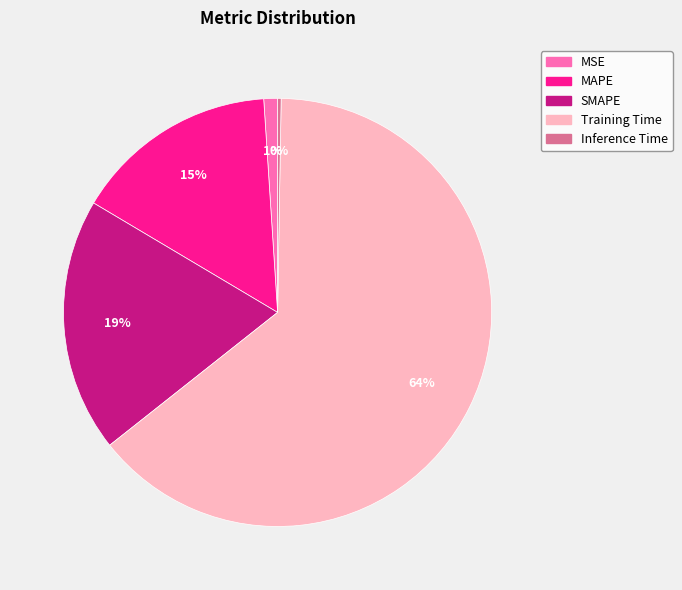

What is the majority slice?

Training Time